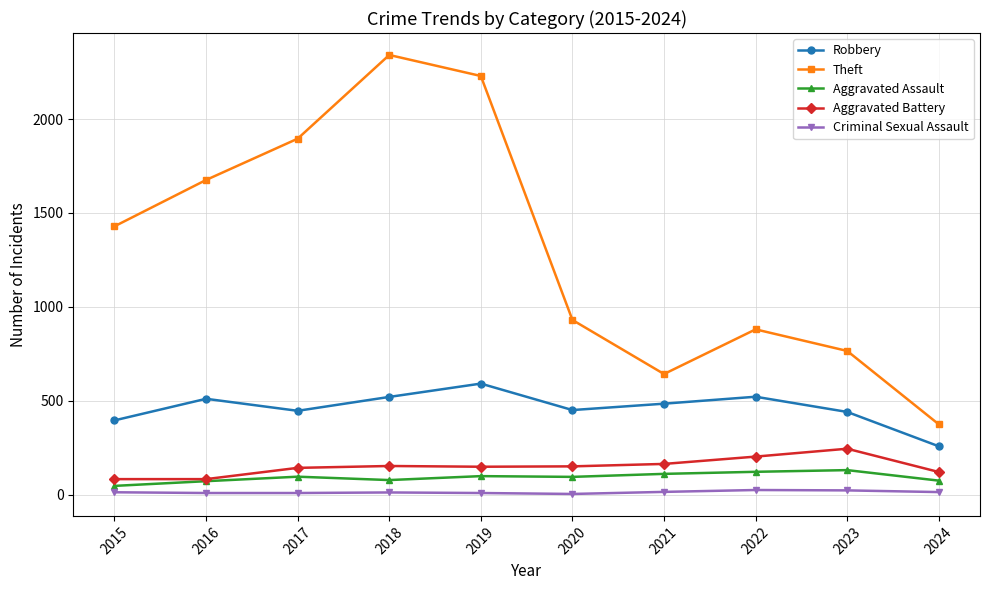

At 2020, list the series in order from largest to smallest.

Theft, Robbery, Aggravated Battery, Aggravated Assault, Criminal Sexual Assault